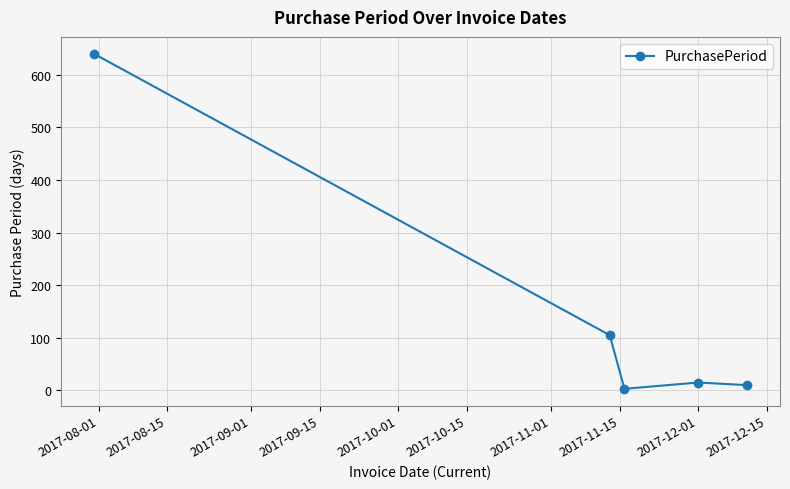

What is the greatest value displayed?

640